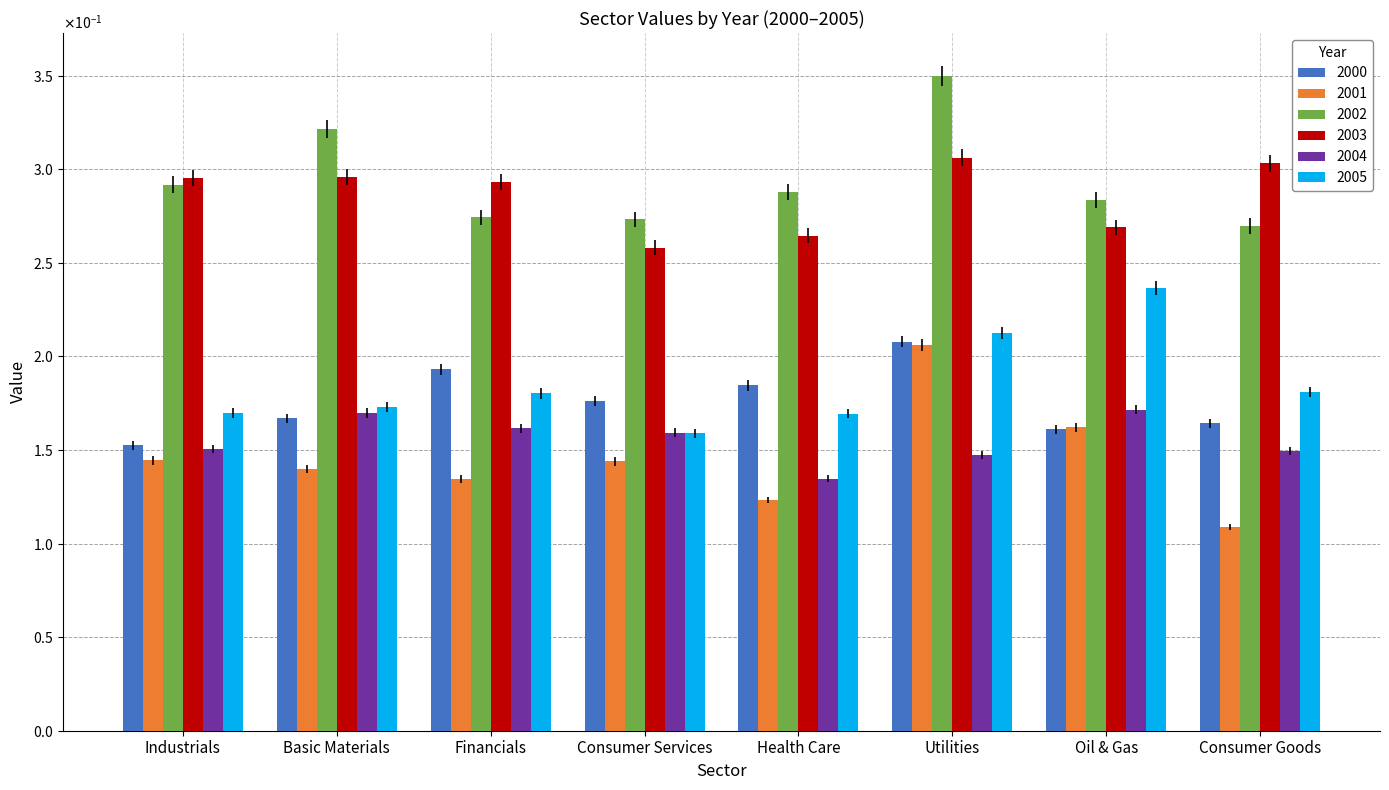

Reading left to right, extract all data points from this chart.

2000: 0.2	0.2	0.2	0.2	0.2	0.2	0.2	0.2
2001: 0.1	0.1	0.1	0.1	0.1	0.2	0.2	0.1
2002: 0.3	0.3	0.3	0.3	0.3	0.3	0.3	0.3
2003: 0.3	0.3	0.3	0.3	0.3	0.3	0.3	0.3
2004: 0.2	0.2	0.2	0.2	0.1	0.1	0.2	0.1
2005: 0.2	0.2	0.2	0.2	0.2	0.2	0.2	0.2